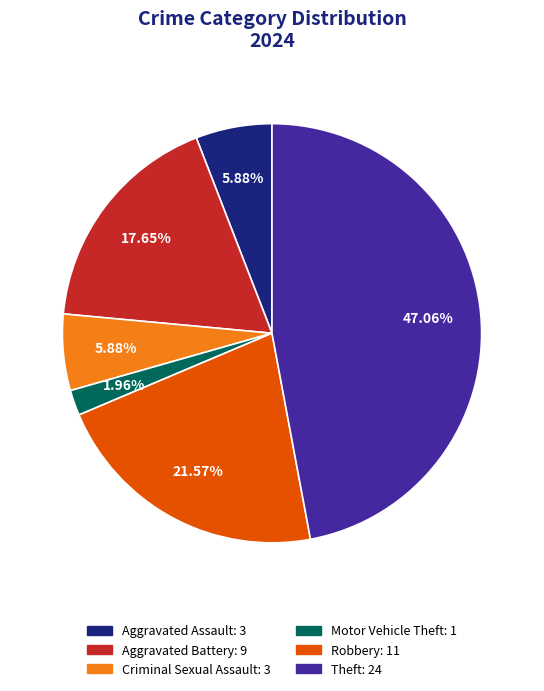

Is there a majority slice in this chart?

No